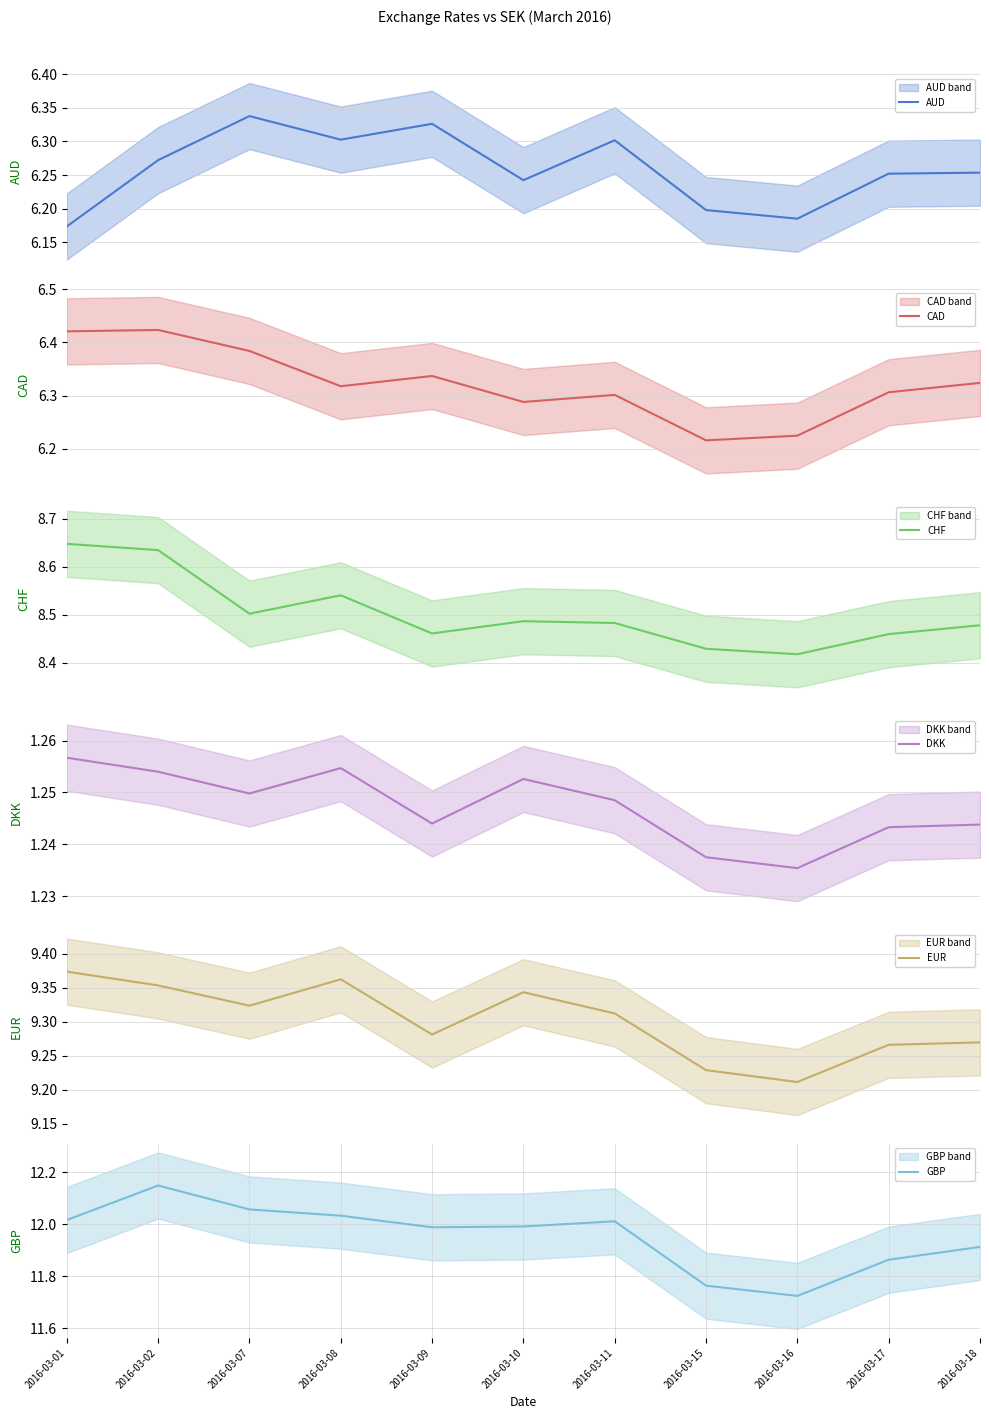

At which category does GBP reach its first local peak?

2016-03-02